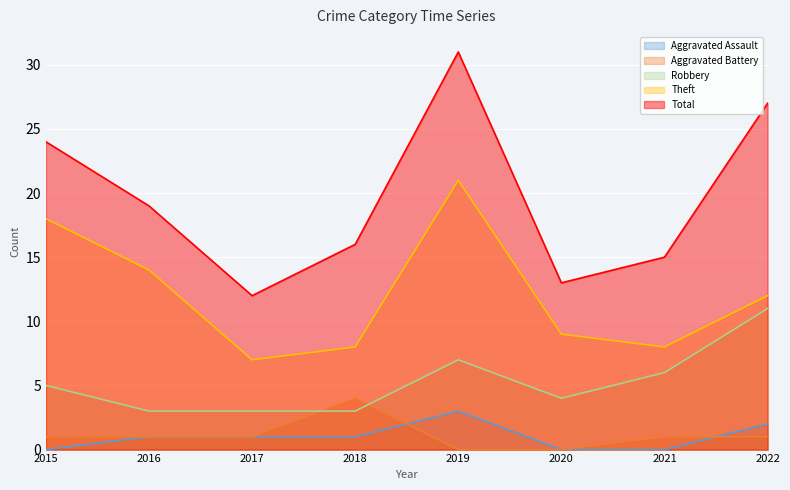

How many categories are shown in the chart?

8